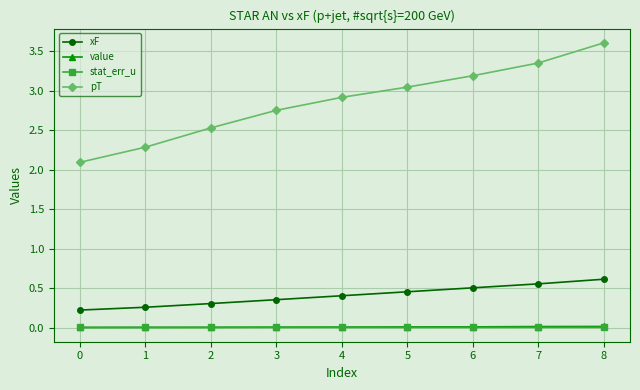

What is the minimum value for xF?

0.2